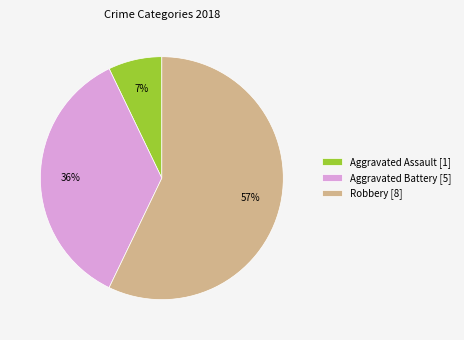

To the nearest percent, what is the combined percentage of Aggravated Battery [5] and Aggravated Assault [1]?

43%